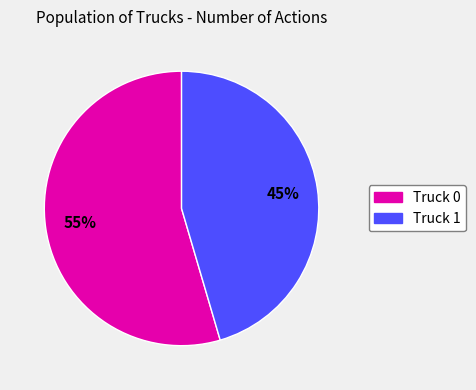

Does any single category account for the majority?

Yes